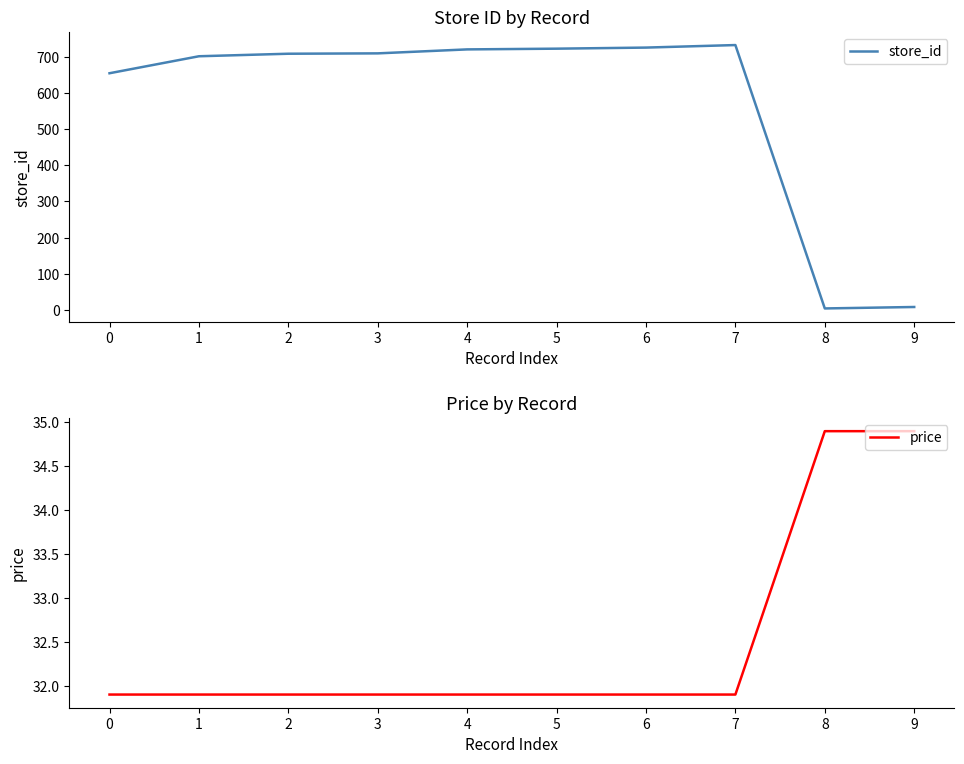

The store_id series shows 723.0 at 5. True or false?

True